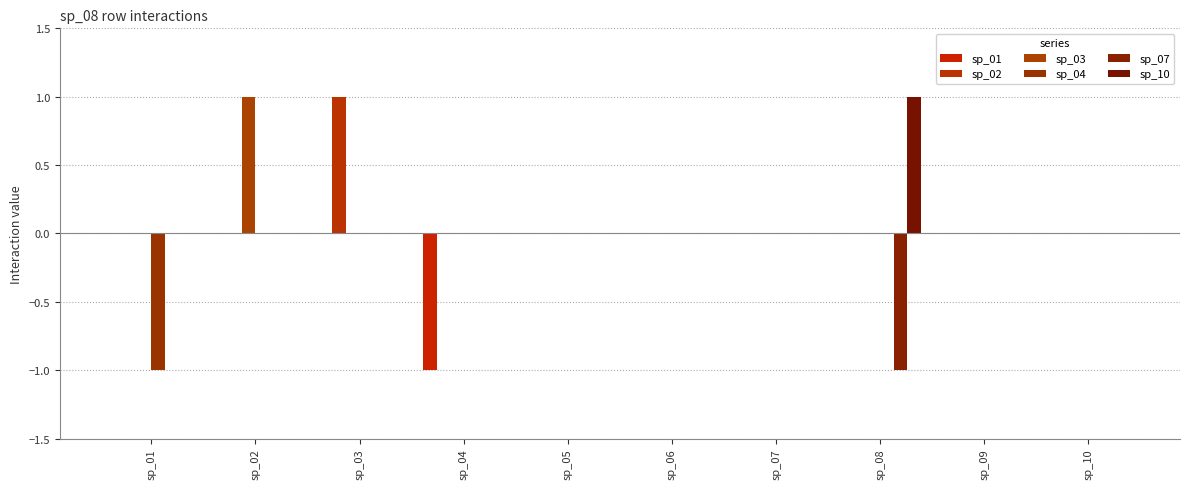

How many data points does each series have?

10